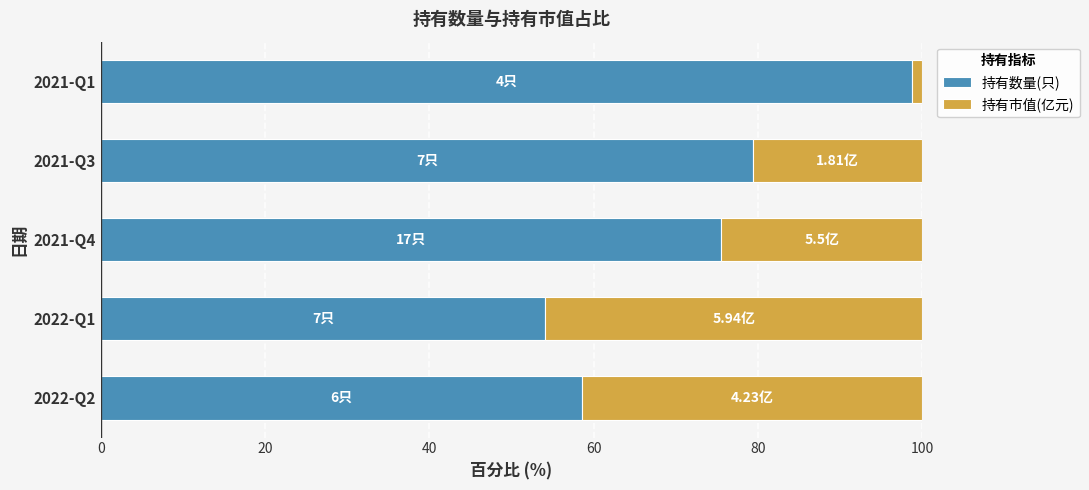

What is the sum of the 持有数量(只) values at 2022-Q1 and 2022-Q2?

112.7